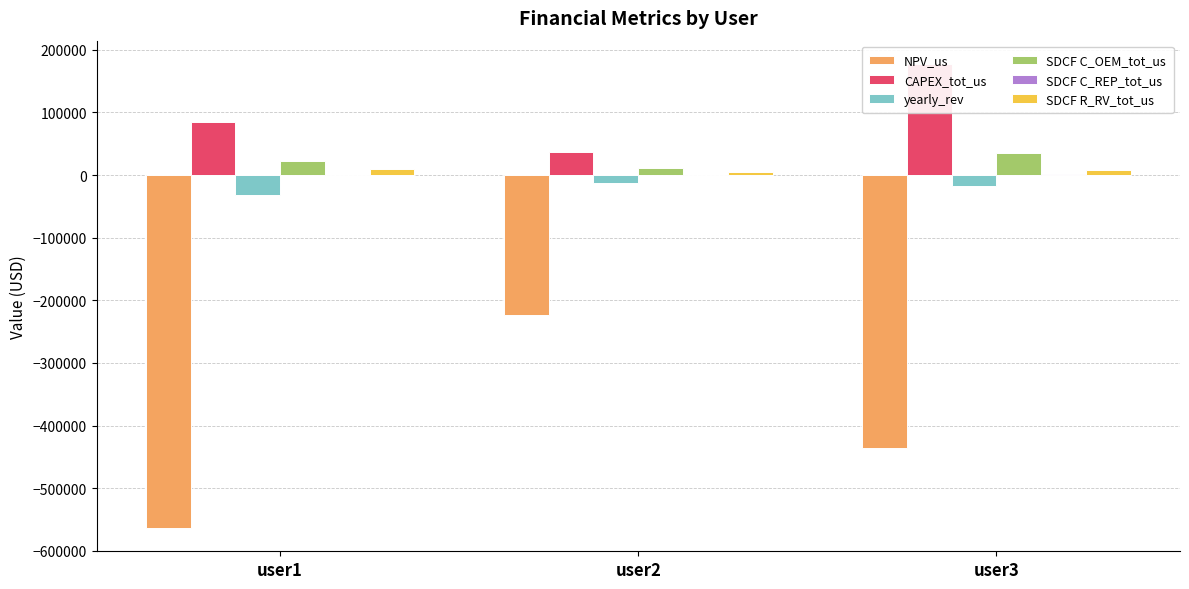

Which series has the widest spread of values?

NPV_us